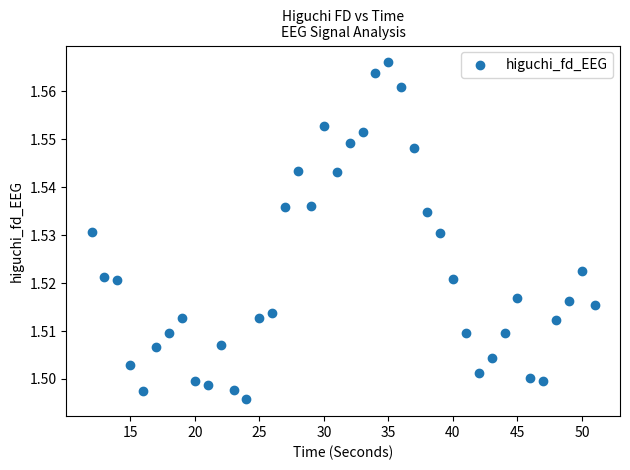

What is the range of X values (max minus min)?

39.0